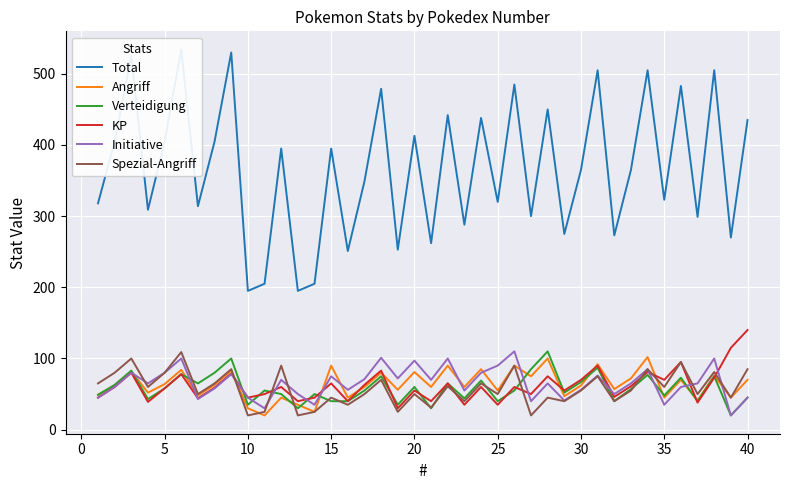

Which series has the largest total across all categories?

Total